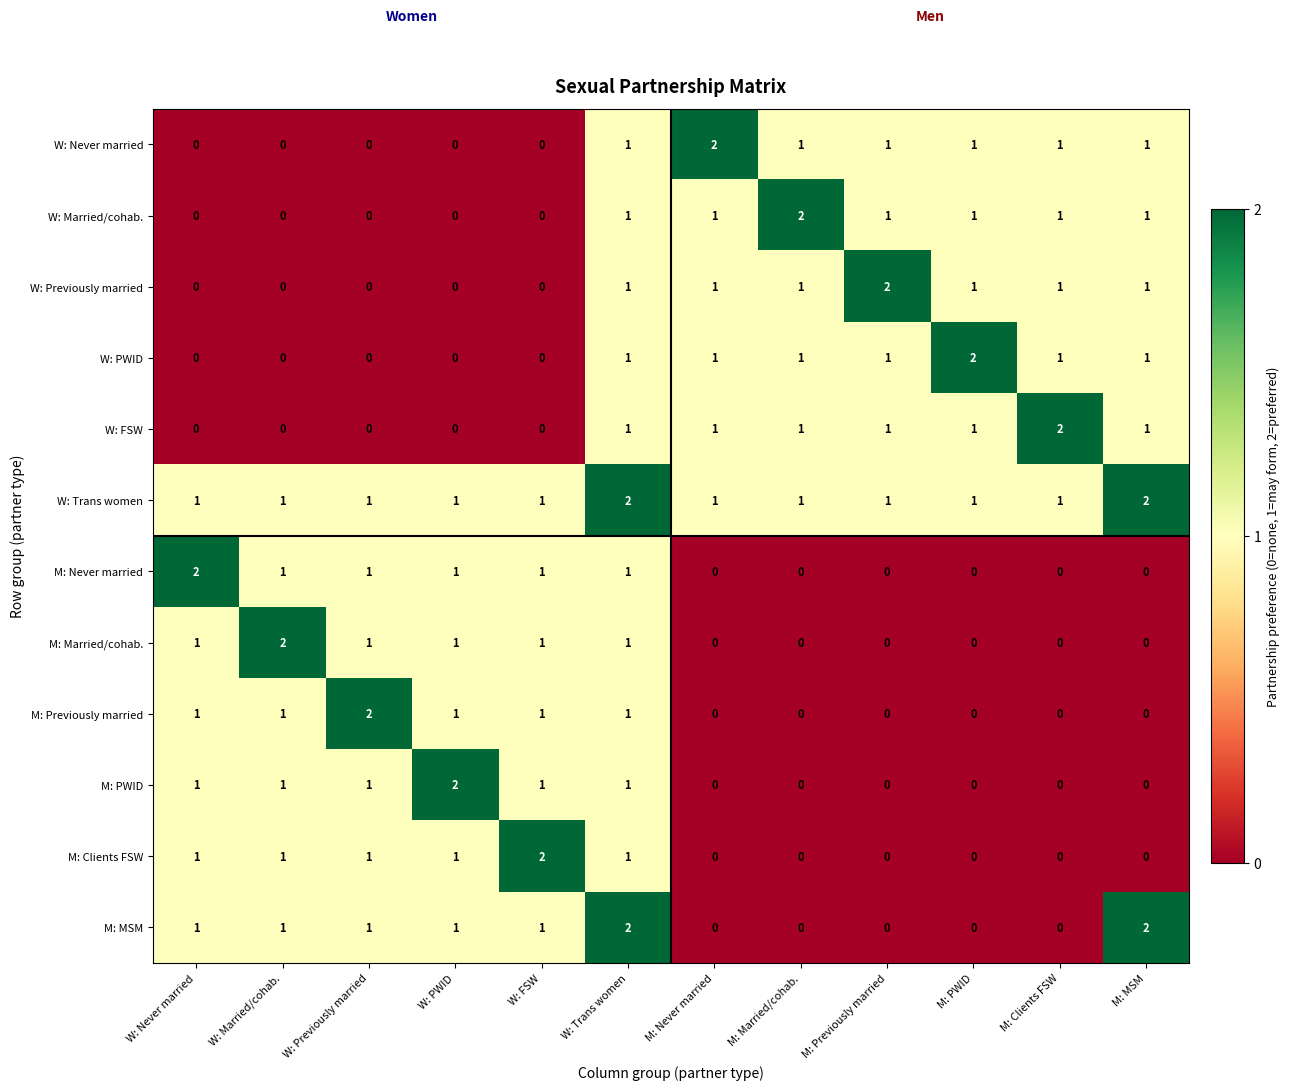

Where does the M: Never married series first go above 1?

W: Never married